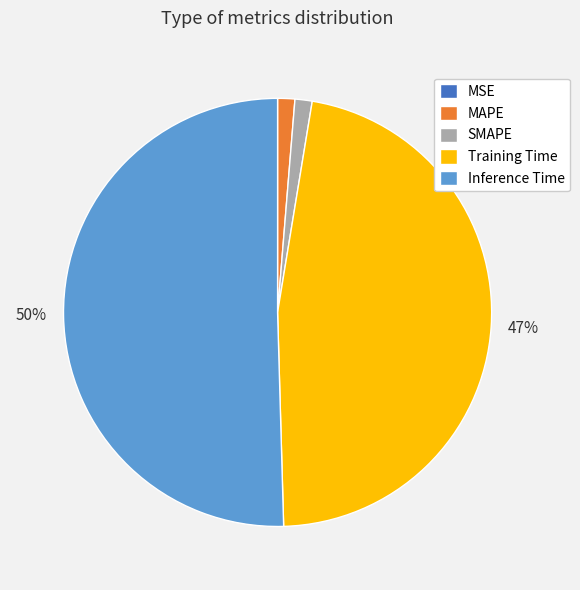

To the nearest percent, what percentage of the pie is SMAPE?

1%